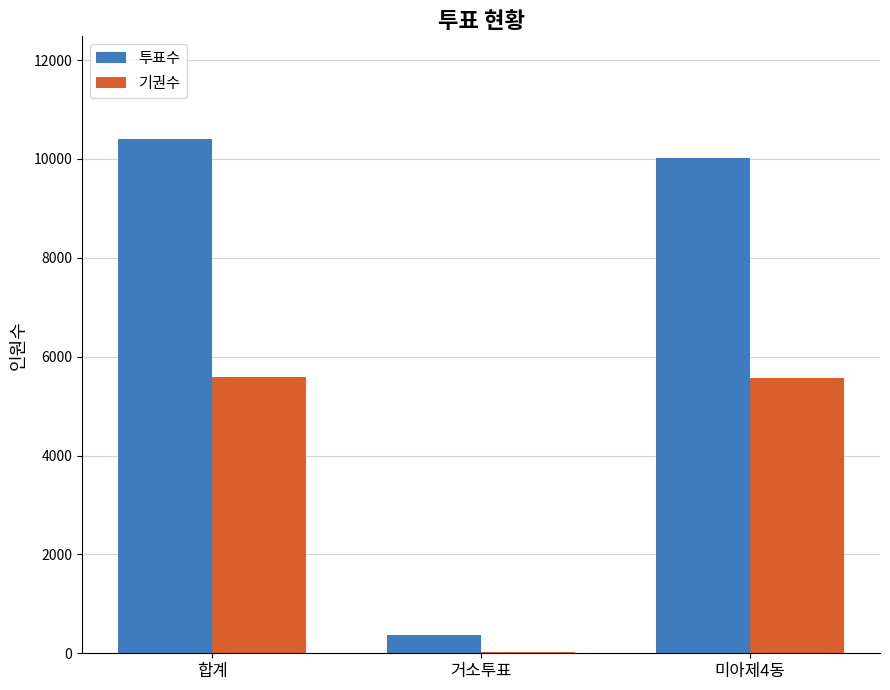

The value of 기권수 at 합계 is 5586. True or false?

True